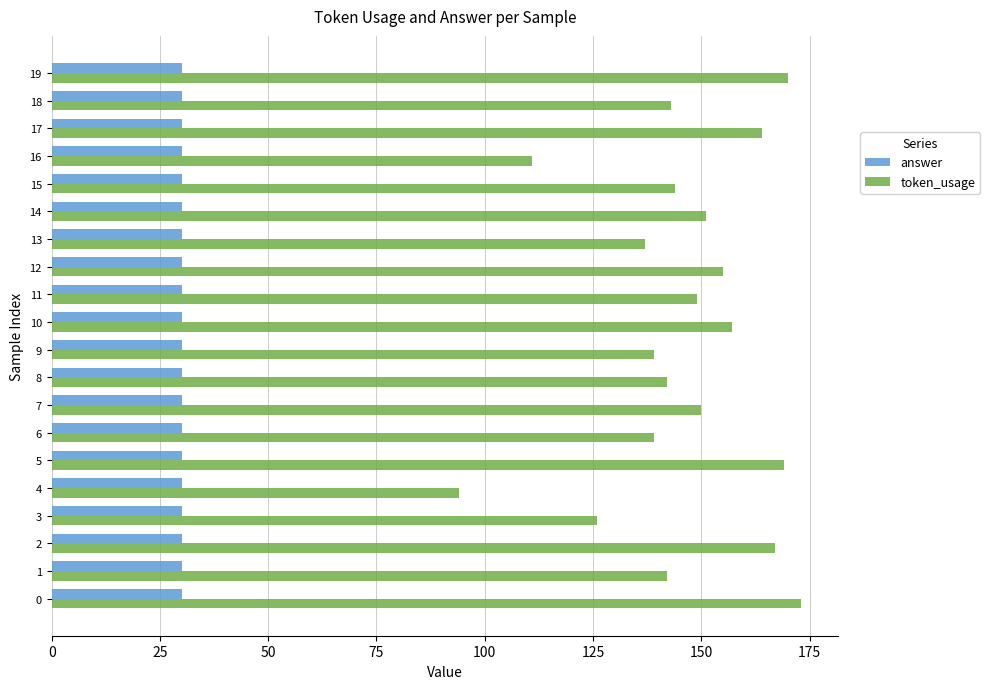

The value of token_usage at 9 is 189. True or false?

False